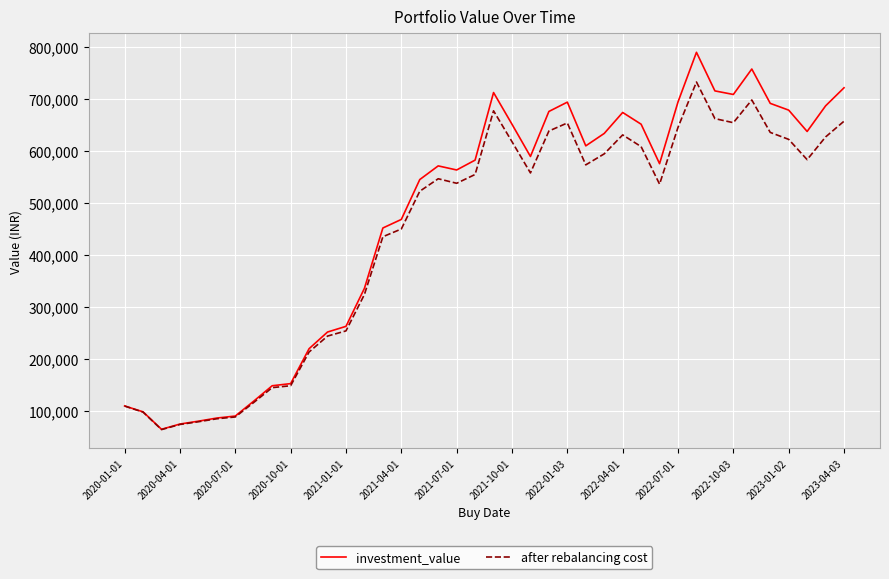

Which series has the widest spread of values?

investment_value